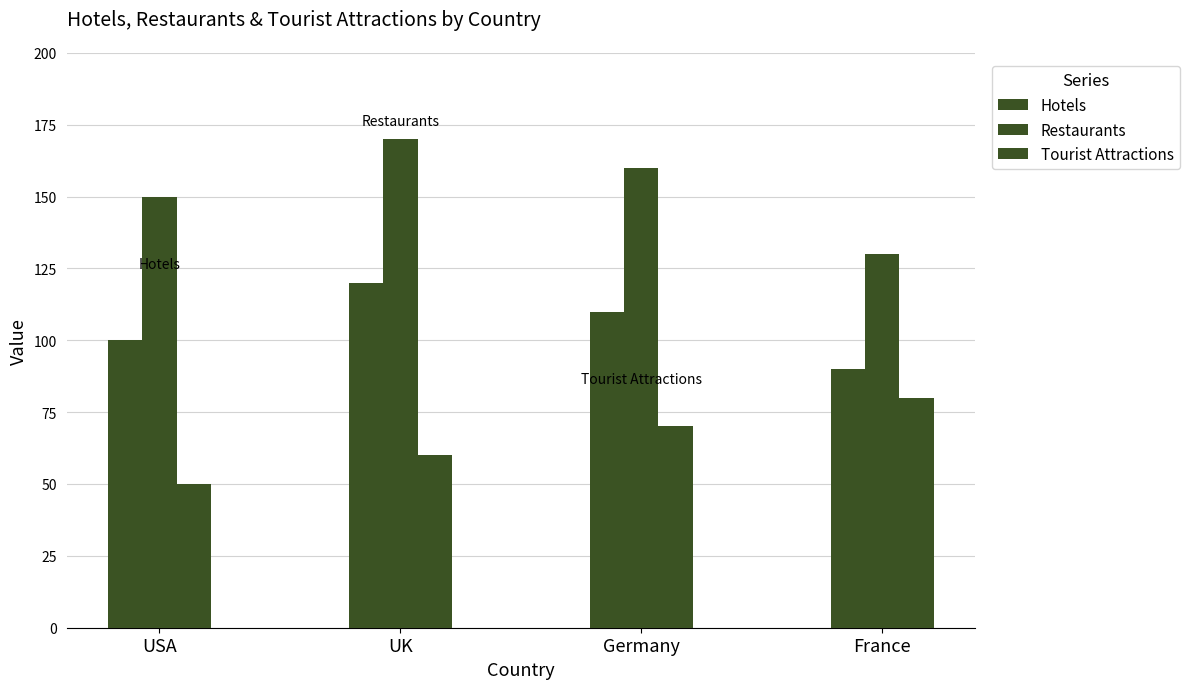

What is the label of the 2nd bar from the left?

UK